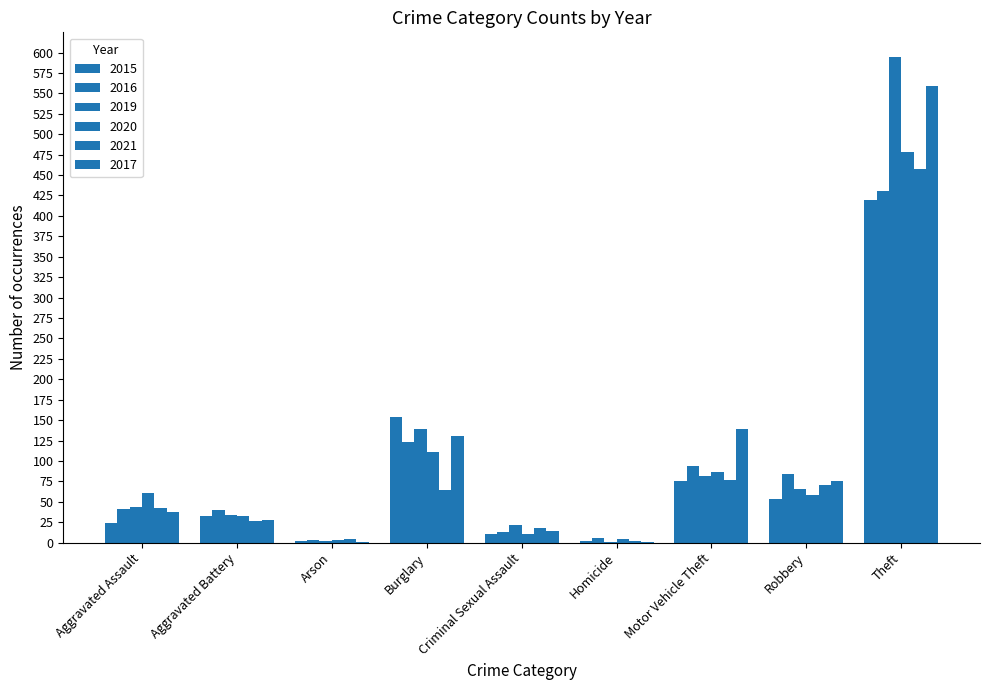

Does the chart contain stacked bars?

No